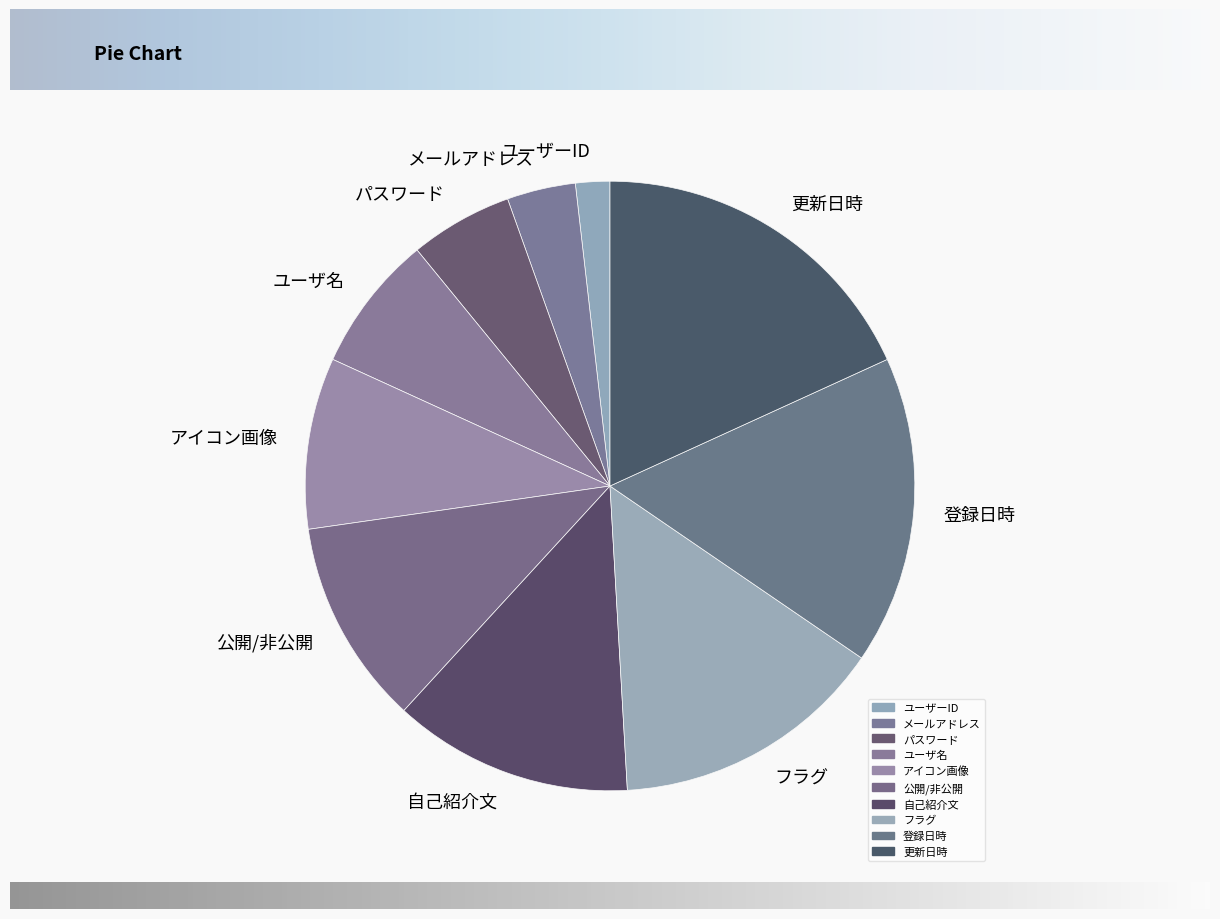

Between アイコン画像 and 登録日時, which is larger?

登録日時